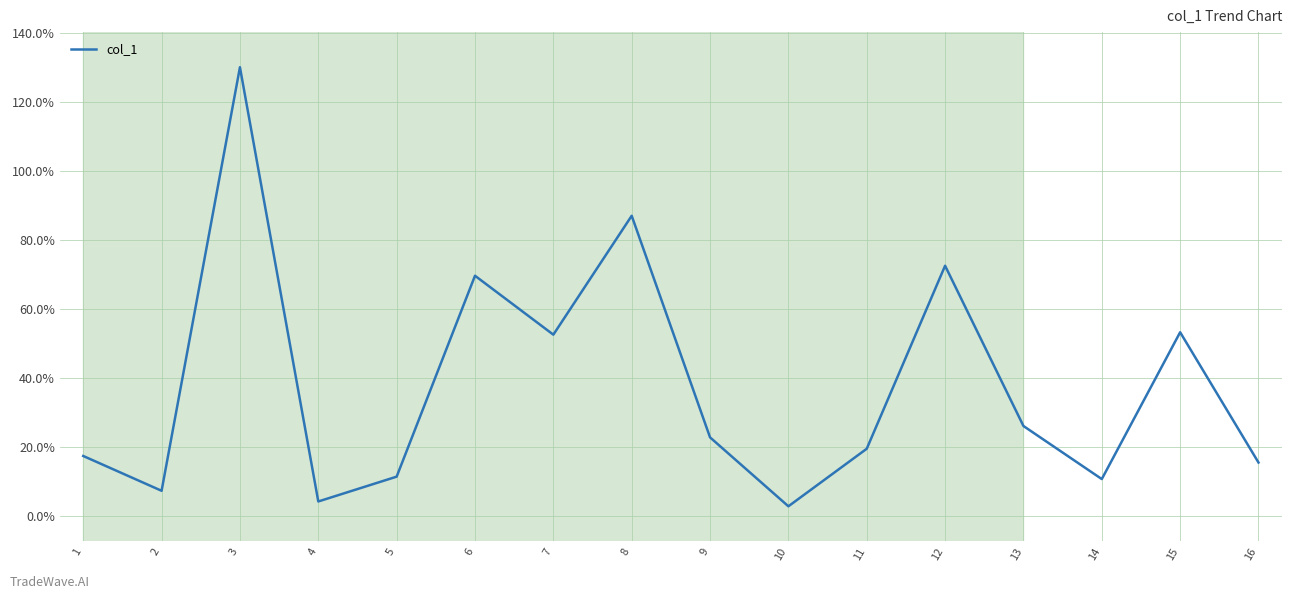

What is the maximum value shown in the chart?

130.2